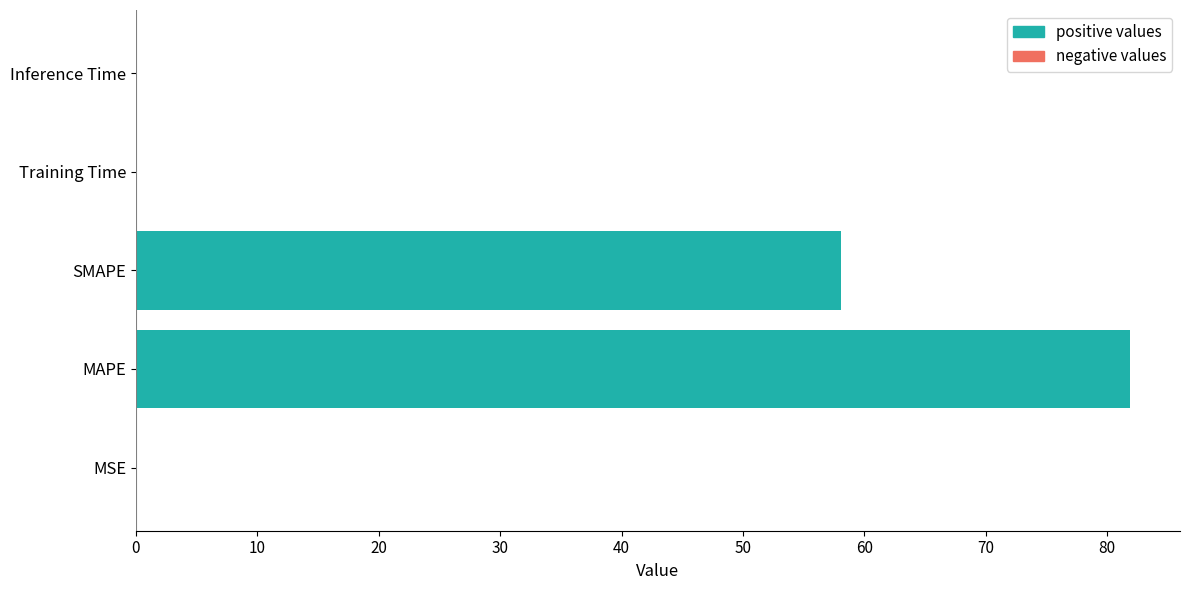

What is the sum of all values?

140.2